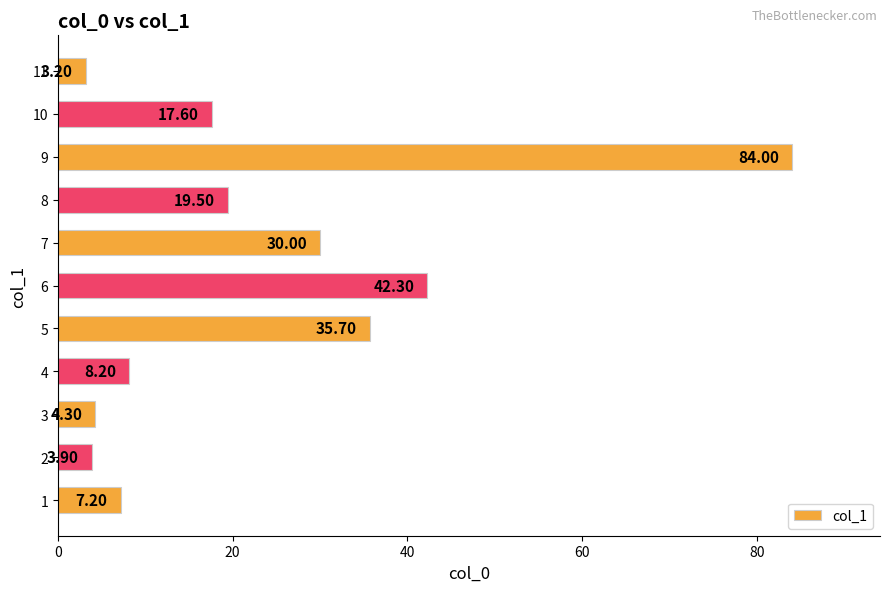

Approximately how many times larger is the value at 8 compared to 11?

6.1